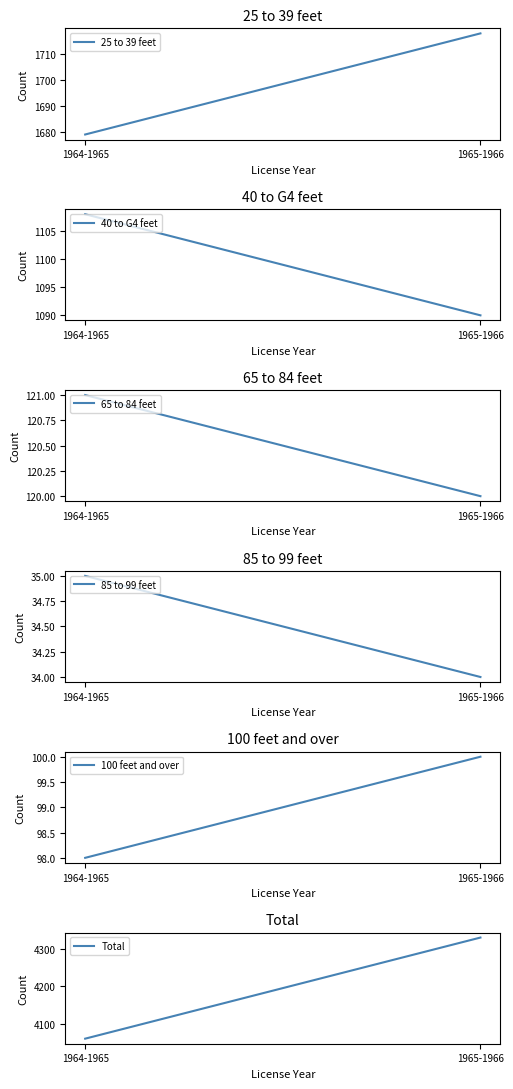

What is the minimum value shown in the chart?

34